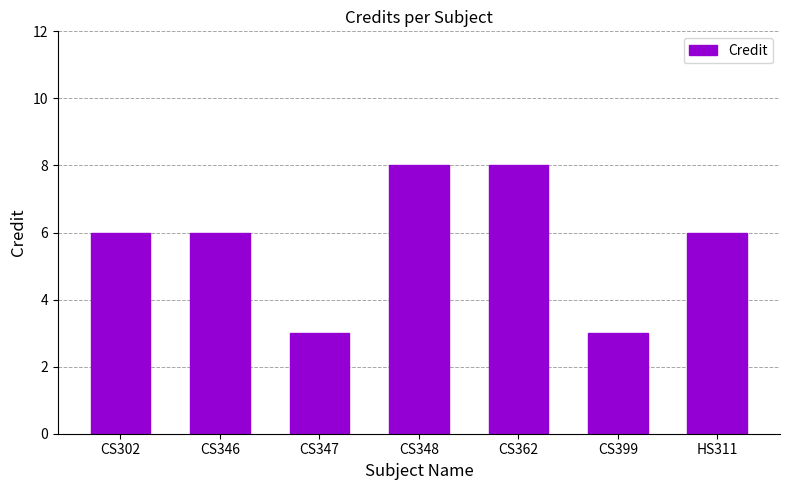

What is the smallest value displayed?

3